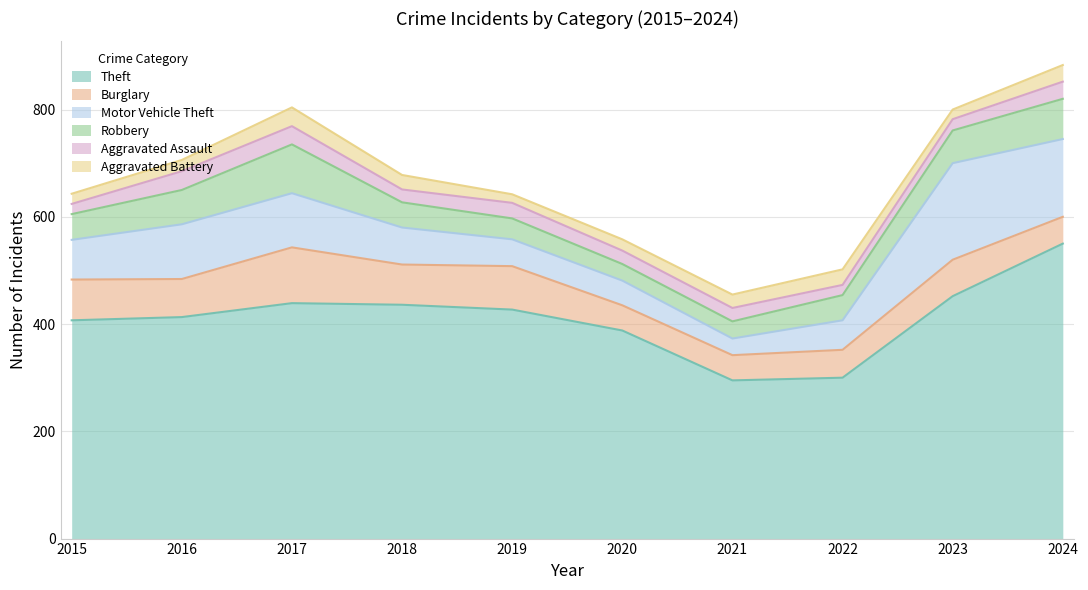

What is the lowest value of the Aggravated Assault series?

19